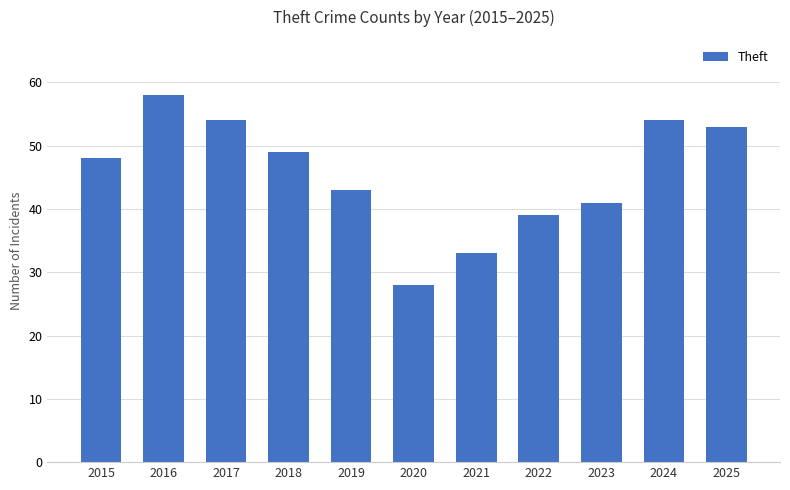

Reading left to right, list all the values displayed in this chart.

2015=48	2016=58	2017=54	2018=49	2019=43	2020=28	2021=33	2022=39	2023=41	2024=54	2025=53